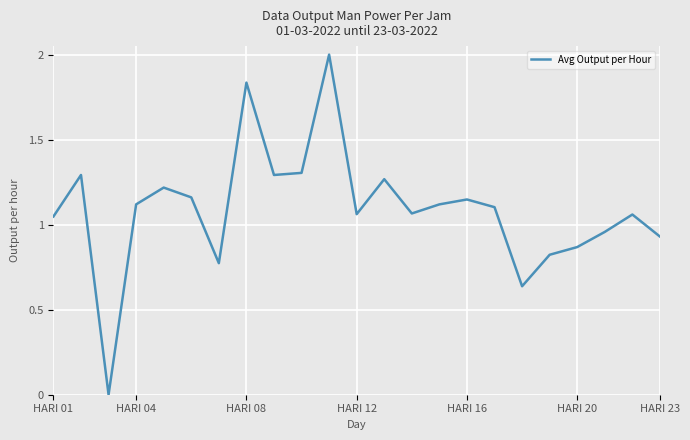

How many interior local peaks (higher than both neighbors) does the data have?

7